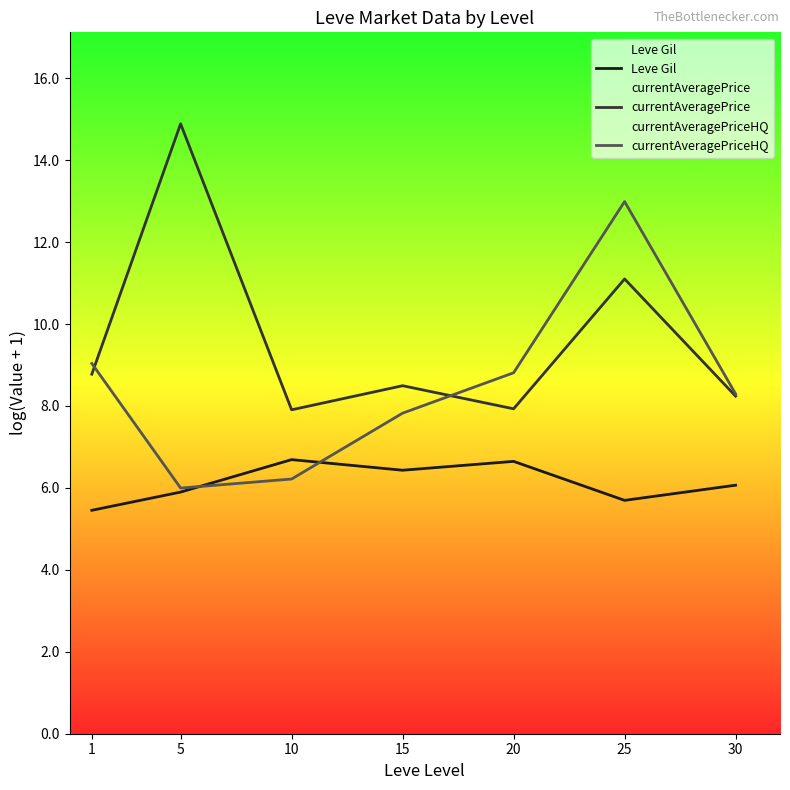

How many data points in Leve Gil are less than 6?

3